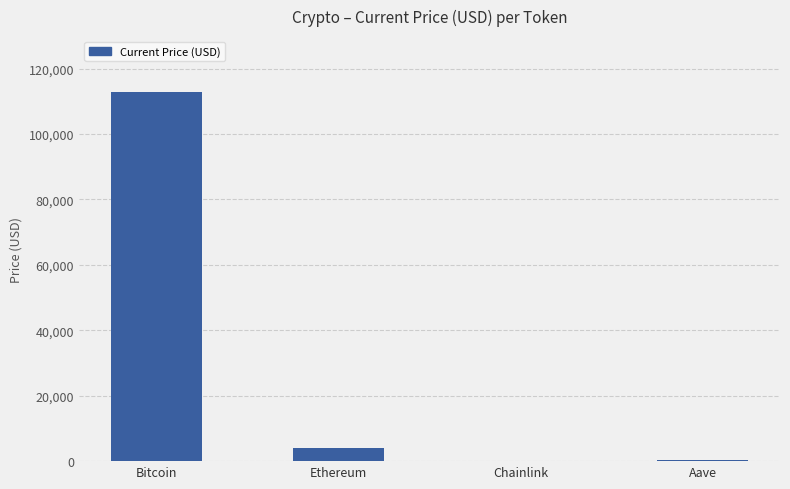

The value at Ethereum is 4160.7. True or false?

True